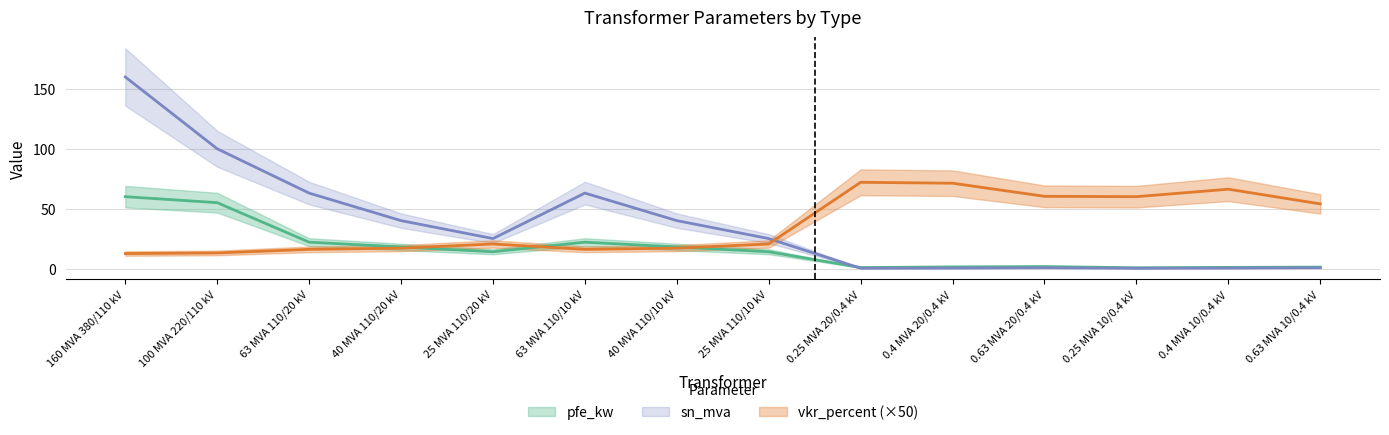

How many times do sn_mva and vkr_percent cross each other?

1